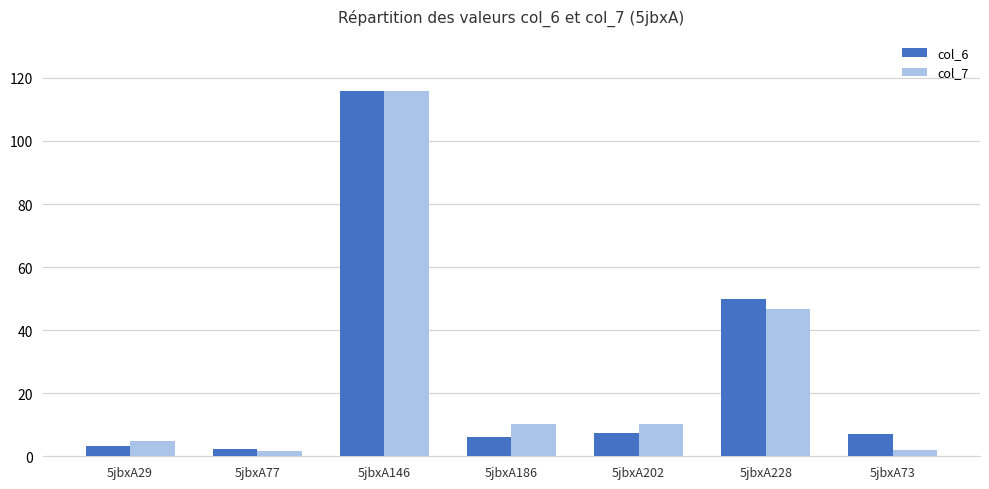

Which series has the largest range (max minus min)?

col_7